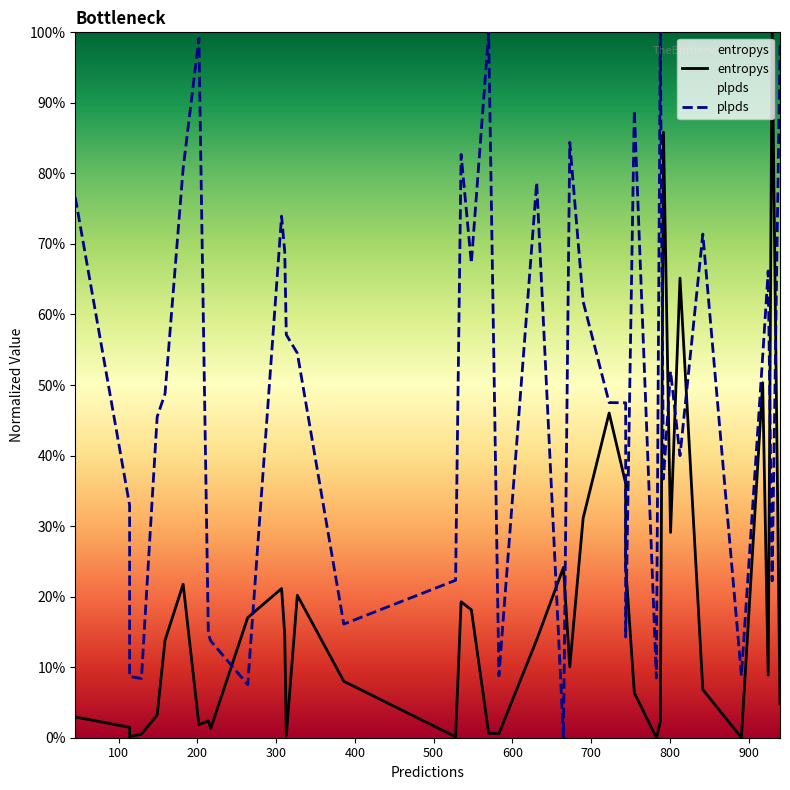

Which series has the largest total across all categories?

plpds